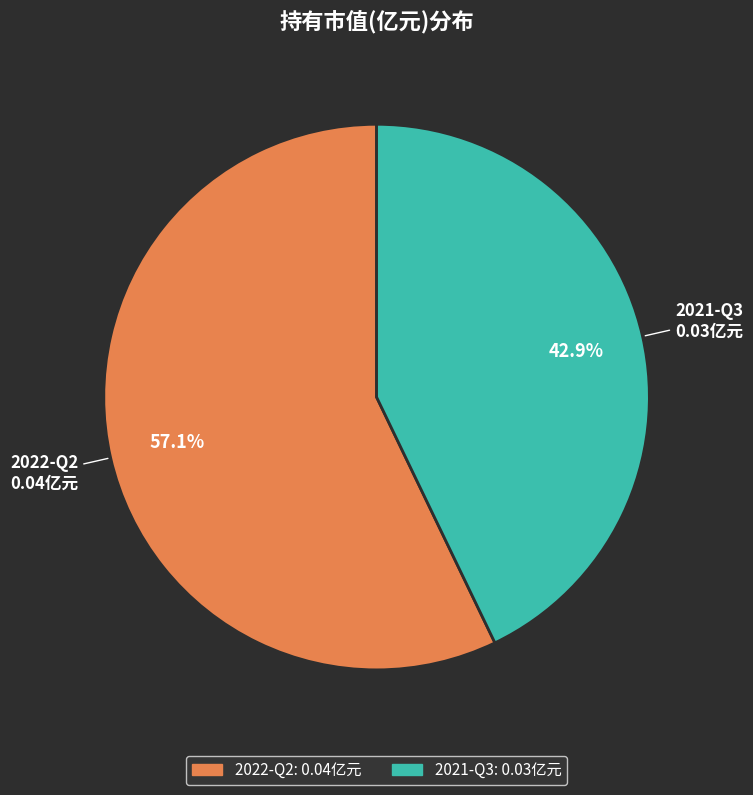

How many slices are in this pie chart?

2